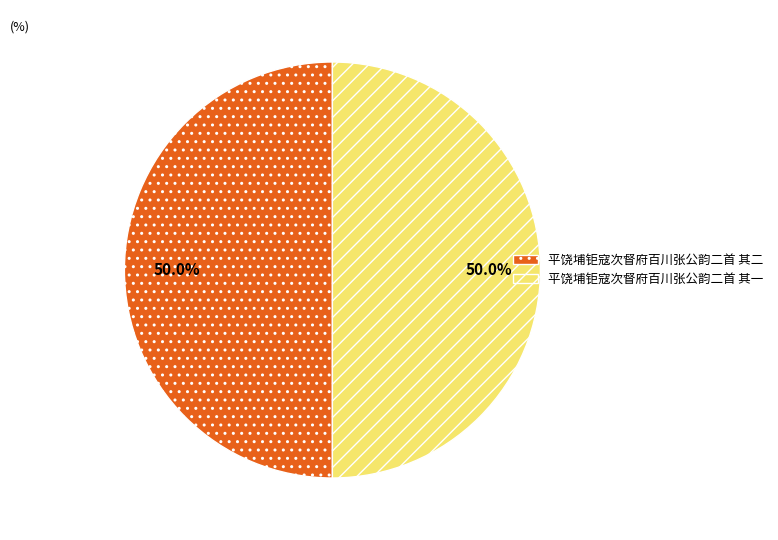

Approximately how many times larger is the value at 平饶埔钜寇次督府百川张公韵二首 其二 compared to 平饶埔钜寇次督府百川张公韵二首 其一?

1.0